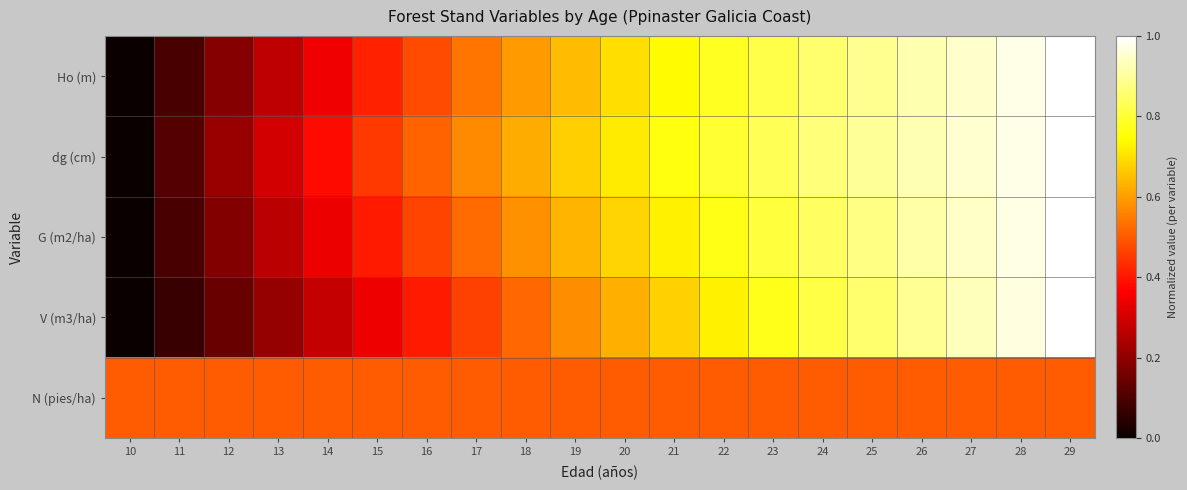

Between 28 and 16, which is larger?

28